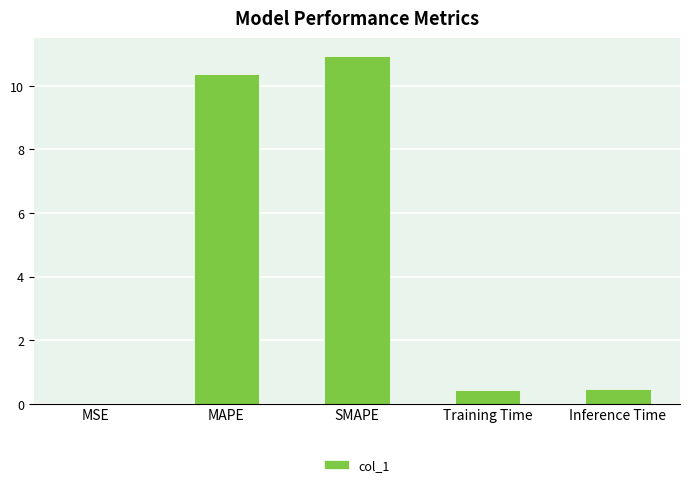

Is it true that the value at MAPE is 15.3?

False